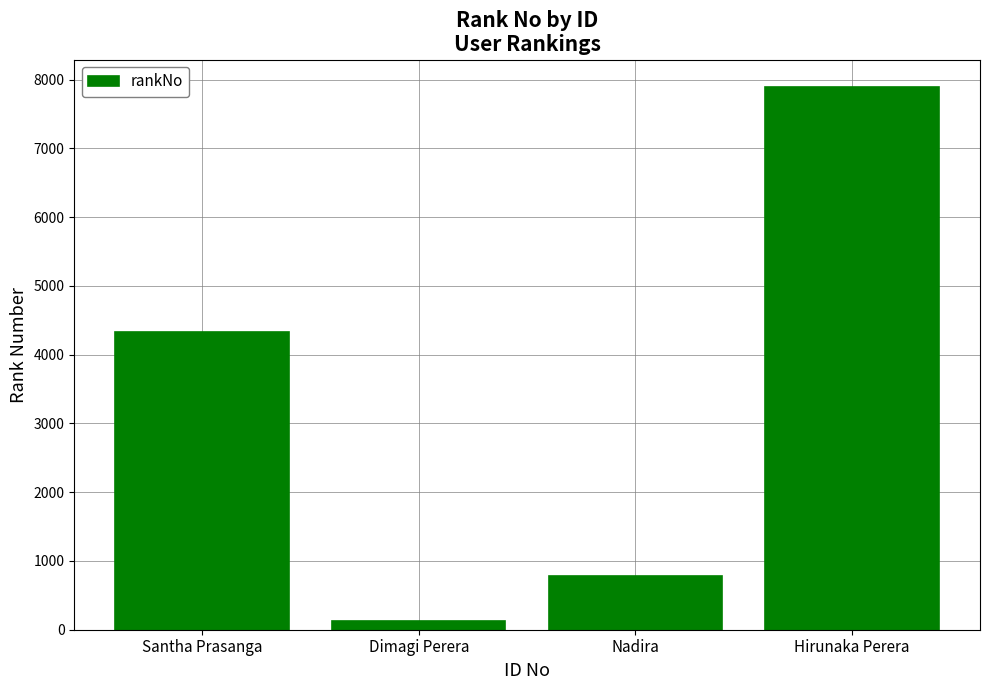

What value does the data have at Nadira, to the nearest 50?

800